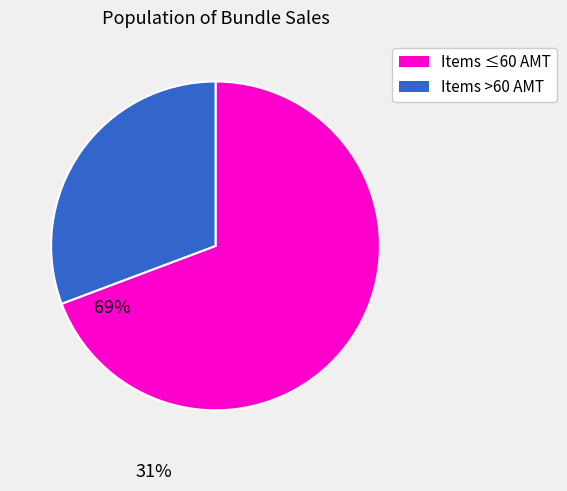

Is there any slice that represents more than half of the pie?

Yes